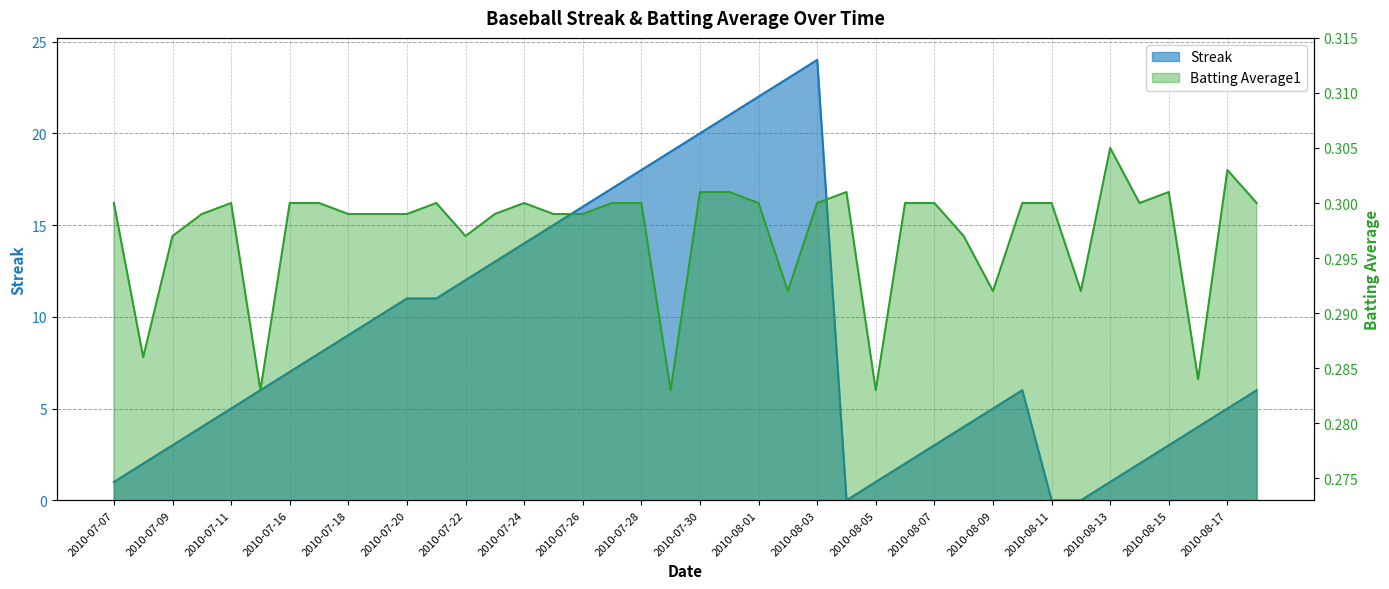

Reading left to right, extract all data points from this chart.

Streak: 2010-07-07=1.0	2010-07-08=2.0	2010-07-09=3.0	2010-07-10=4.0	2010-07-11=5.0	2010-07-15=6.0	2010-07-16=7.0	2010-07-17=8.0	2010-07-18=9.0	2010-07-19=10.0	2010-07-20=11.0	2010-07-21=11.0	2010-07-22=12.0	2010-07-23=13.0	2010-07-24=14.0	2010-07-25=15.0	2010-07-26=16.0	2010-07-27=17.0	2010-07-28=18.0	2010-07-29=19.0	2010-07-30=20.0	2010-07-31=21.0	2010-08-01=22.0	2010-08-02=23.0	2010-08-03=24.0	2010-08-04=0.0	2010-08-05=1.0	2010-08-06=2.0	2010-08-07=3.0	2010-08-08=4.0	2010-08-09=5.0	2010-08-10=6.0	2010-08-11=0.0	2010-08-12=0.0	2010-08-13=1.0	2010-08-14=2.0	2010-08-15=3.0	2010-08-16=4.0	2010-08-17=5.0	2010-08-18=6.0
Batting Average1: 2010-07-07=0.3	2010-07-08=0.3	2010-07-09=0.3	2010-07-10=0.3	2010-07-11=0.3	2010-07-15=0.3	2010-07-16=0.3	2010-07-17=0.3	2010-07-18=0.3	2010-07-19=0.3	2010-07-20=0.3	2010-07-21=0.3	2010-07-22=0.3	2010-07-23=0.3	2010-07-24=0.3	2010-07-25=0.3	2010-07-26=0.3	2010-07-27=0.3	2010-07-28=0.3	2010-07-29=0.3	2010-07-30=0.3	2010-07-31=0.3	2010-08-01=0.3	2010-08-02=0.3	2010-08-03=0.3	2010-08-04=0.3	2010-08-05=0.3	2010-08-06=0.3	2010-08-07=0.3	2010-08-08=0.3	2010-08-09=0.3	2010-08-10=0.3	2010-08-11=0.3	2010-08-12=0.3	2010-08-13=0.3	2010-08-14=0.3	2010-08-15=0.3	2010-08-16=0.3	2010-08-17=0.3	2010-08-18=0.3